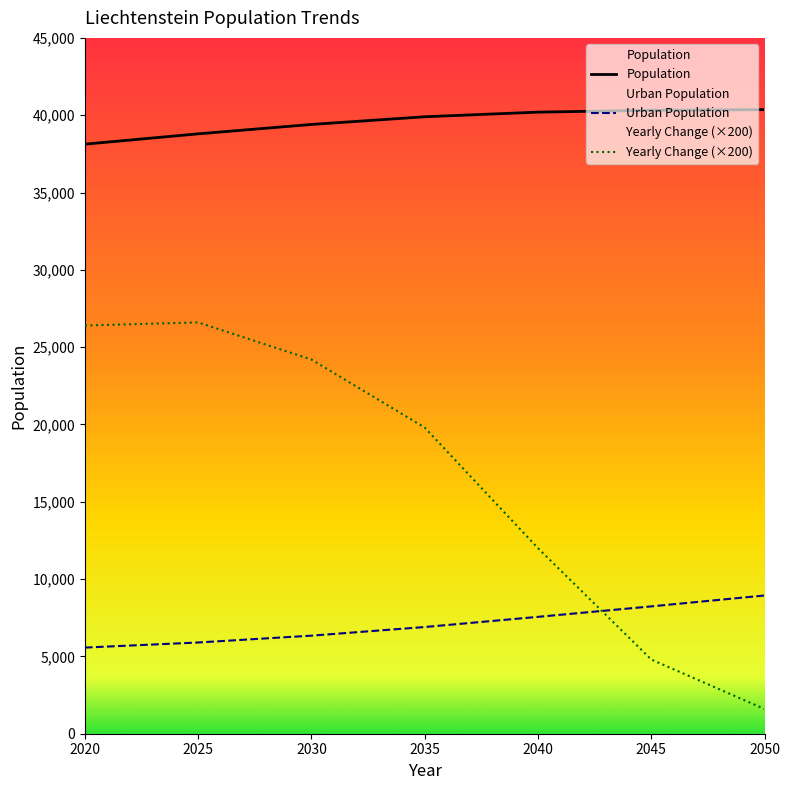

Which series changed the most between 2025 and 2050?

Yearly Change (×200)